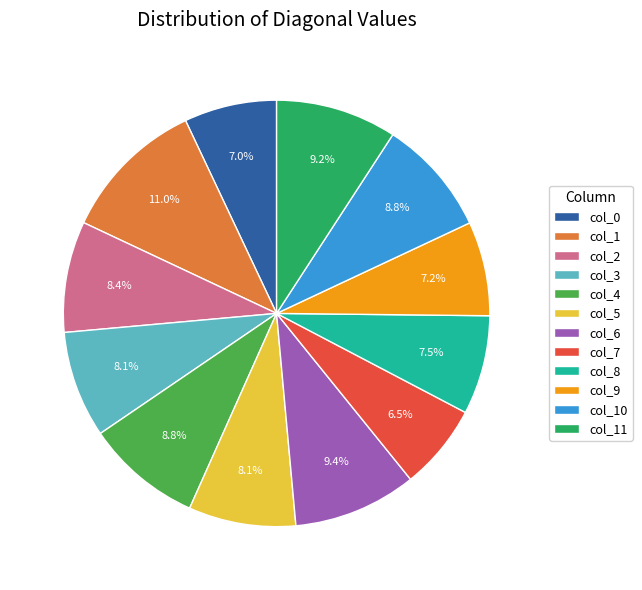

How many slices are in this pie chart?

12